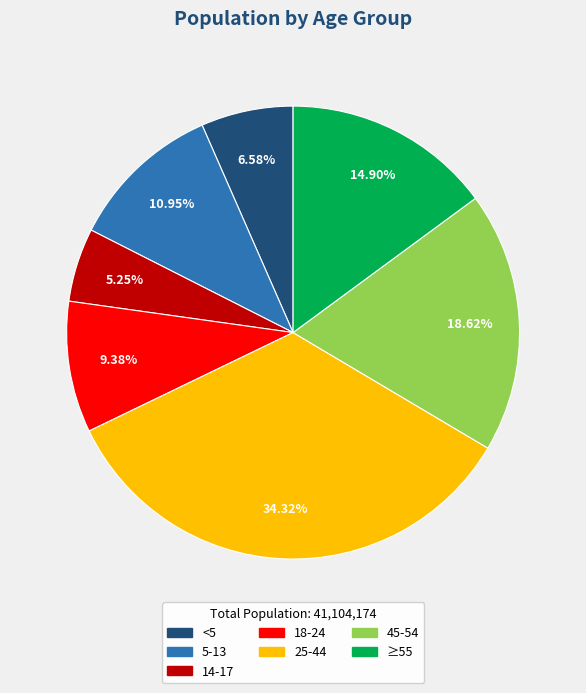

Count the number of slices in the pie.

7